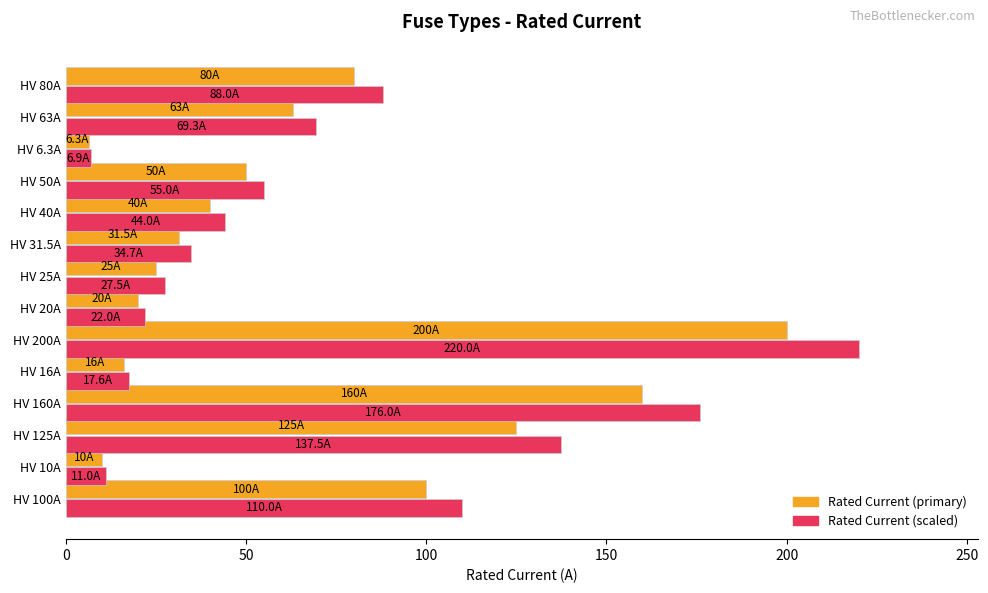

What is the spread (max minus min) of values at HV 200A?

20.0